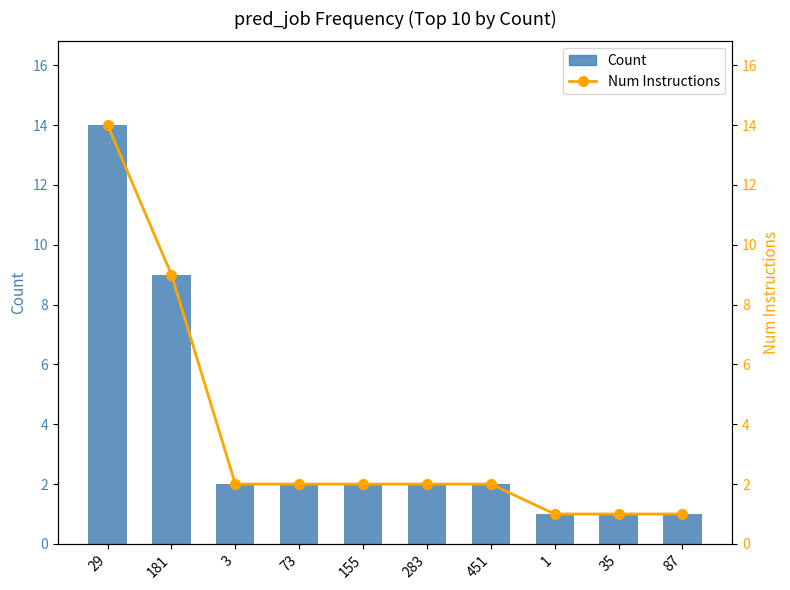

Between 283 and 35, which series saw the biggest shift?

Count